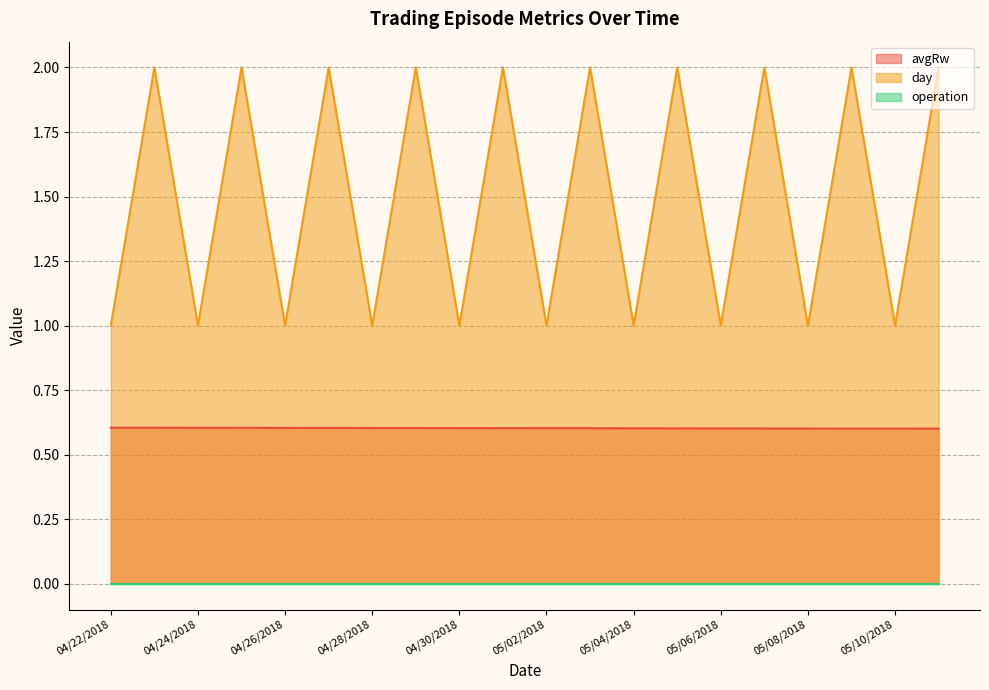

Which series changed the most between 05/02/2018 and 05/03/2018?

day